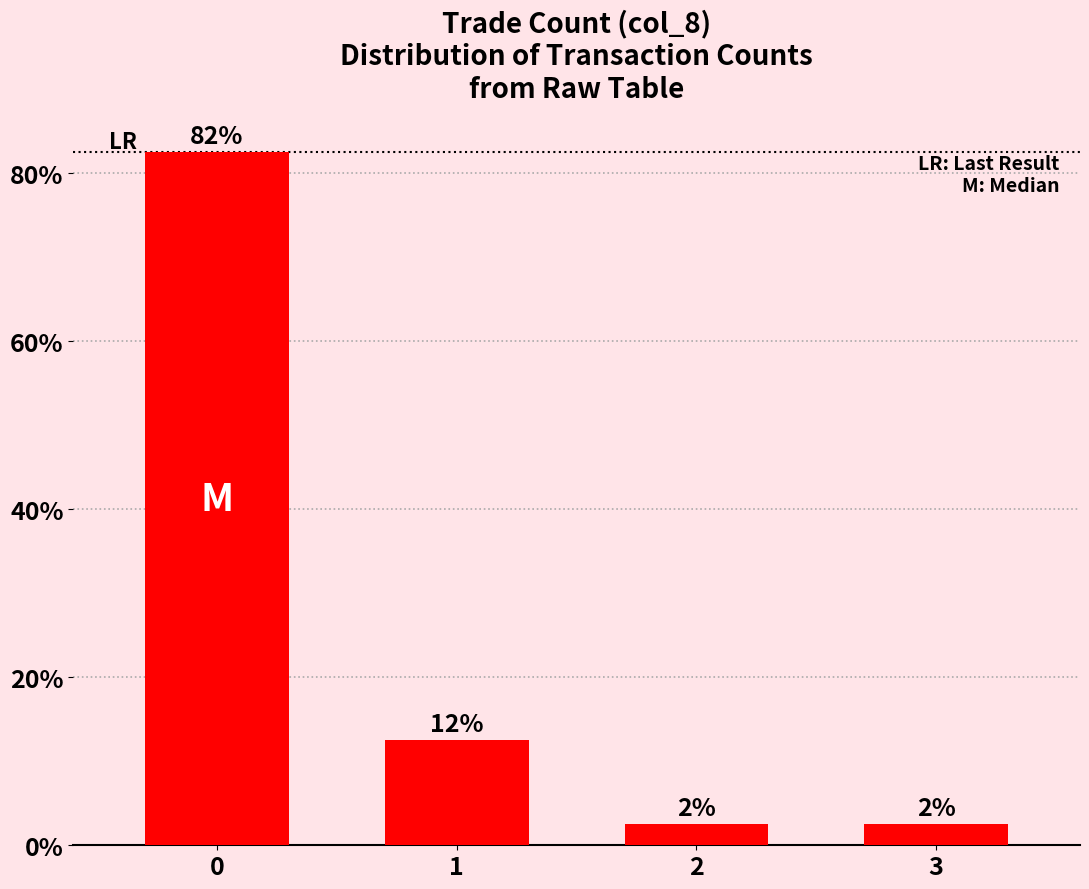

What is the ratio of the value at 0 to the value at 2?

33.0